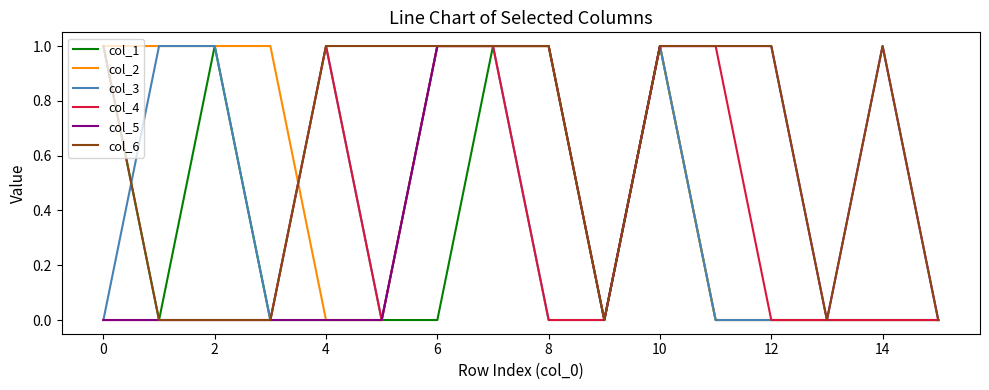

Which series has the largest total across all categories?

col_6